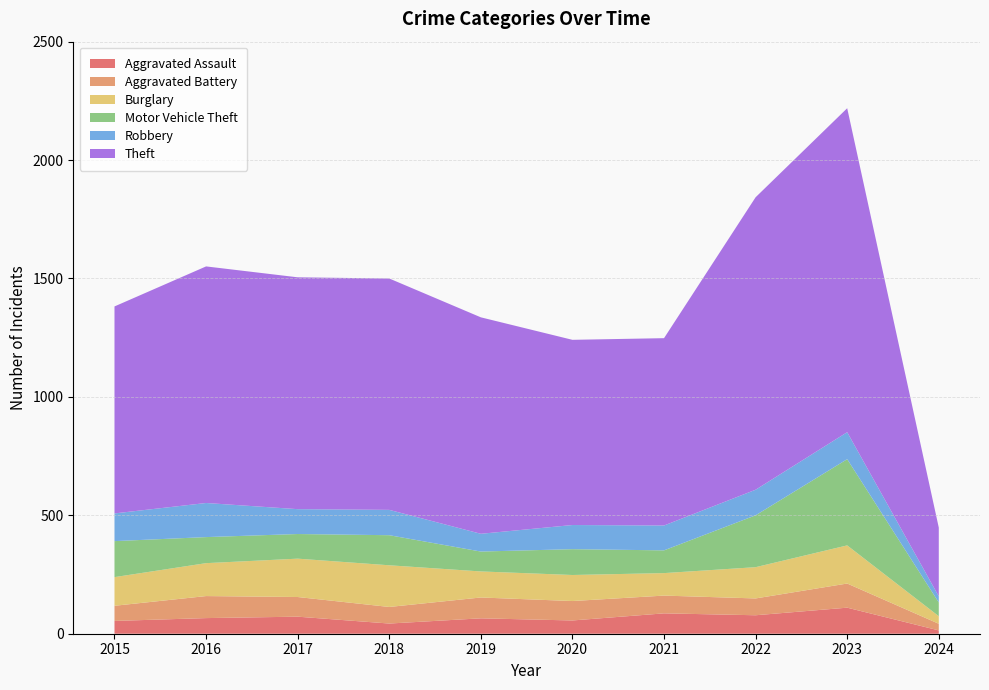

Reading right to left, transcribe all the data shown in this chart.

Aggravated Assault: 14	110	78	86	56	65	43	72	66	54
Aggravated Battery: 28	102	71	75	82	88	70	83	93	64
Burglary: 32	161	132	95	110	110	176	162	139	121
Motor Vehicle Theft: 58	364	219	96	109	84	127	104	110	152
Robbery: 26	114	108	105	102	75	107	105	144	117
Theft: 290	1368	1235	791	782	914	977	979	999	874